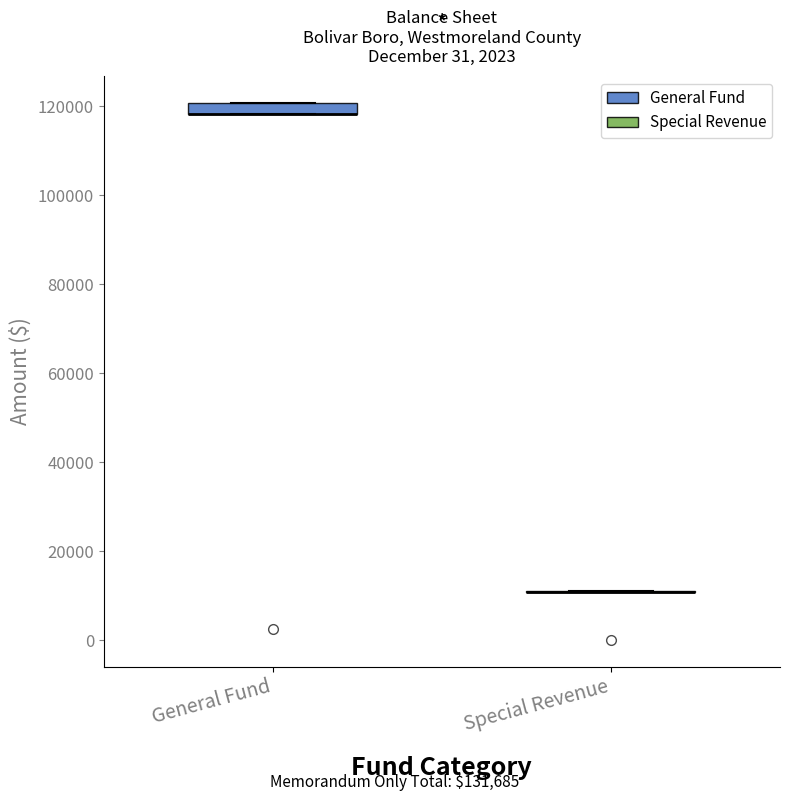

Which box is the tallest, from its lower edge to its upper edge?

General Fund